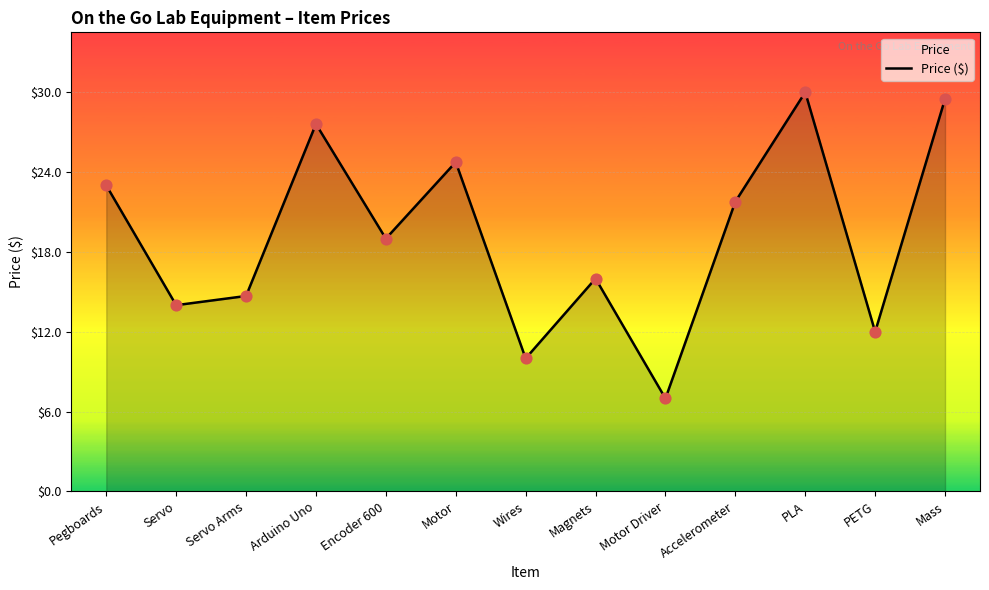

What is the change in value from Servo to Arduino Uno?

+13.6